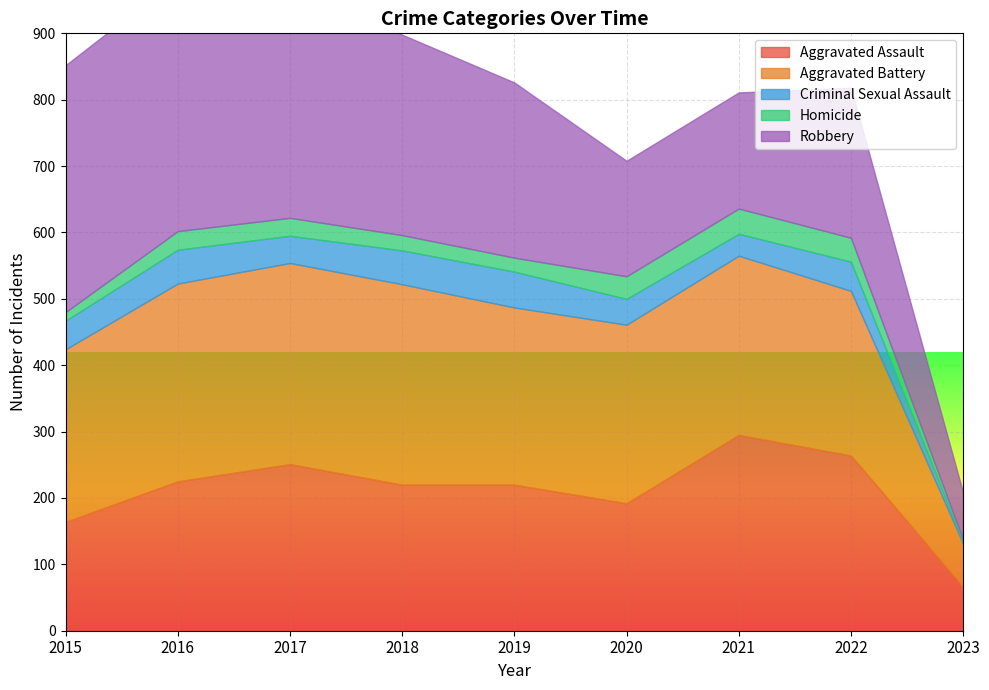

Which series changed the most between 2022 and 2023?

Aggravated Assault